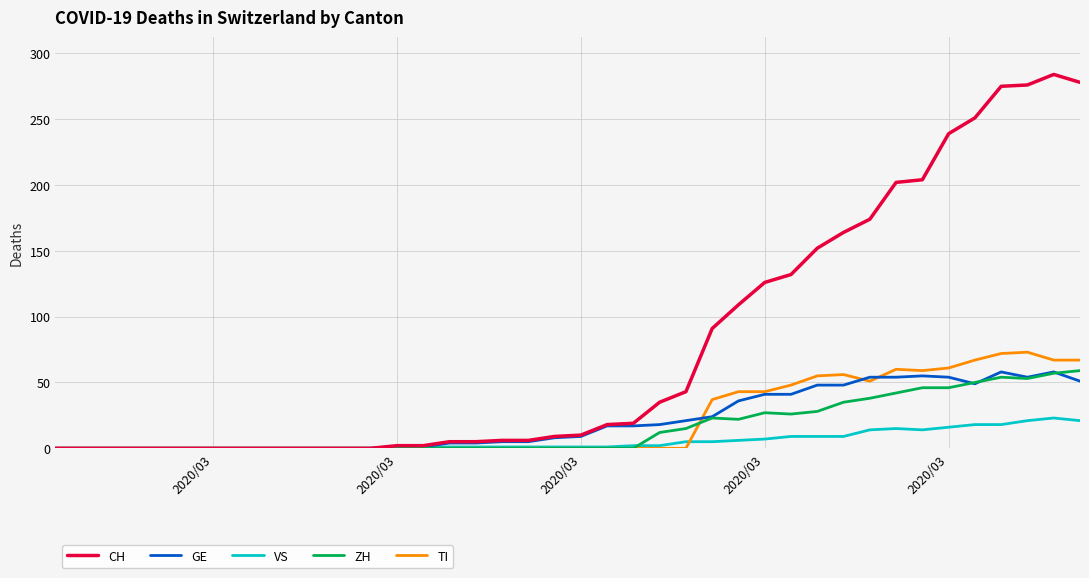

What is the difference between the maximum and second lowest values in the CH series?

284